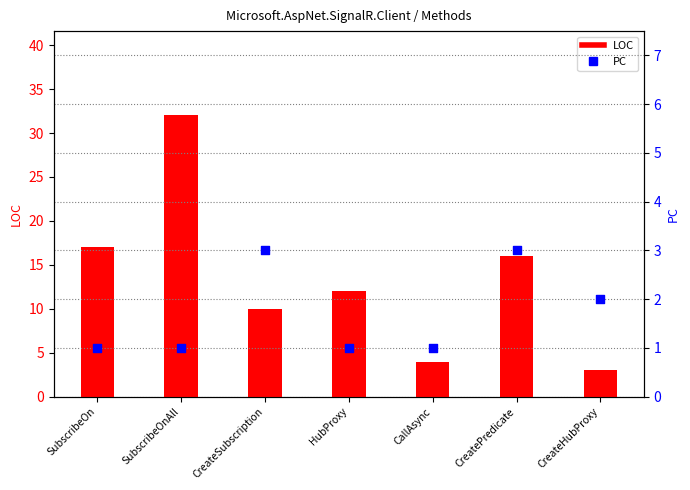

Which series has the largest total across all categories?

LOC